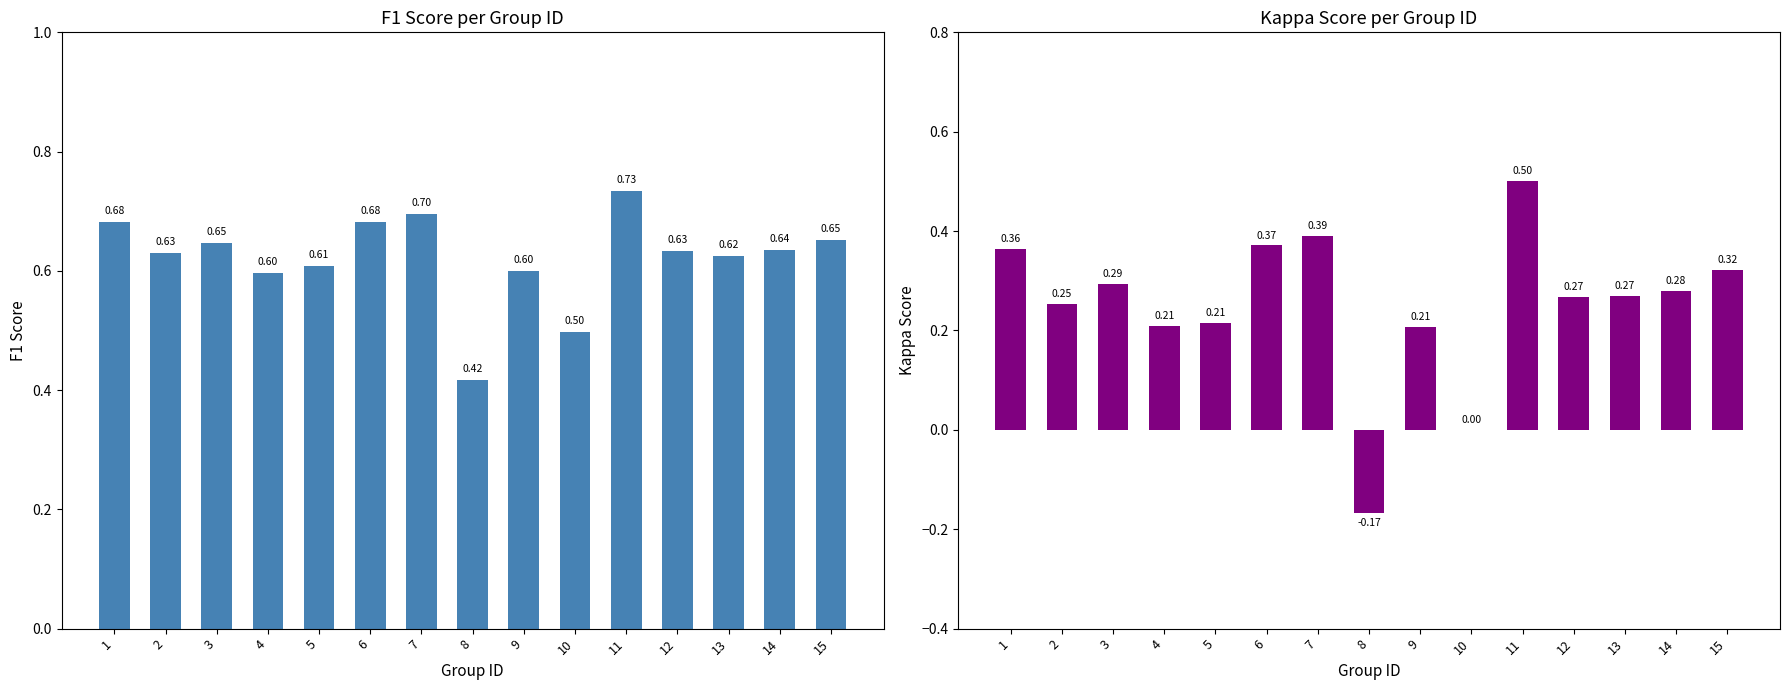

At which category does the chart reach its peak across all series?

11